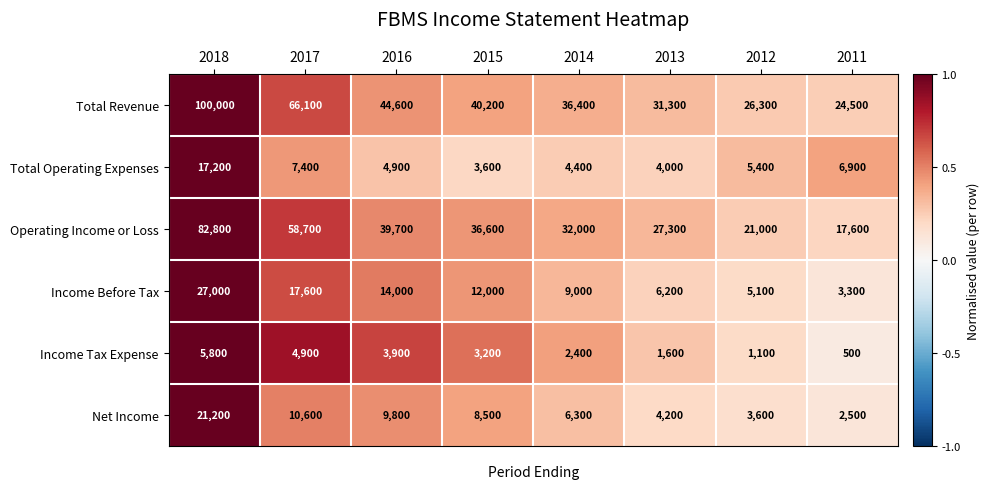

What is the difference between the second highest and minimum values in the Total Operating Expenses series?

3800